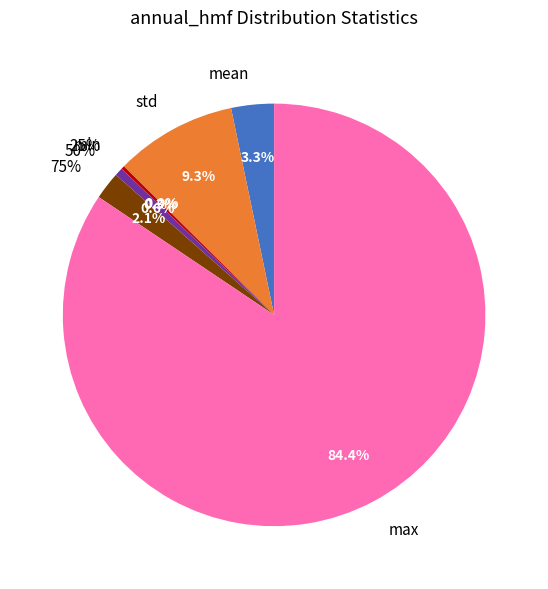

How many segments does this pie chart have?

7